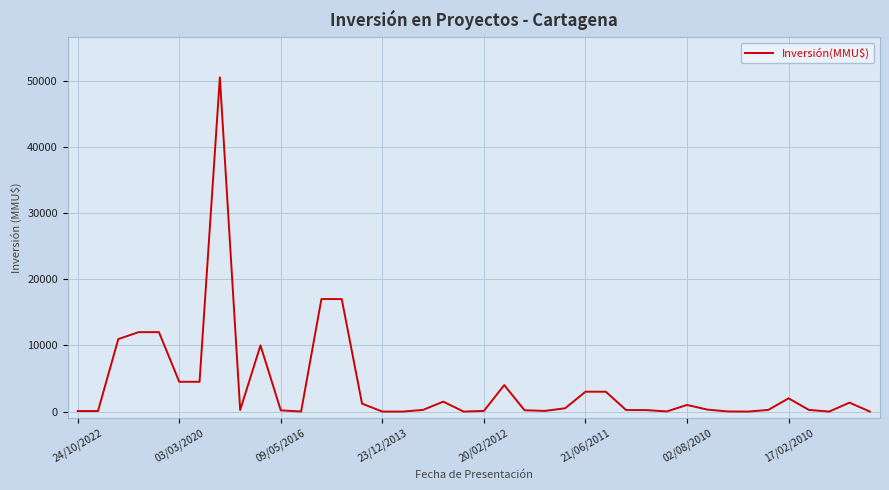

What is the maximum value shown in the chart?

50499